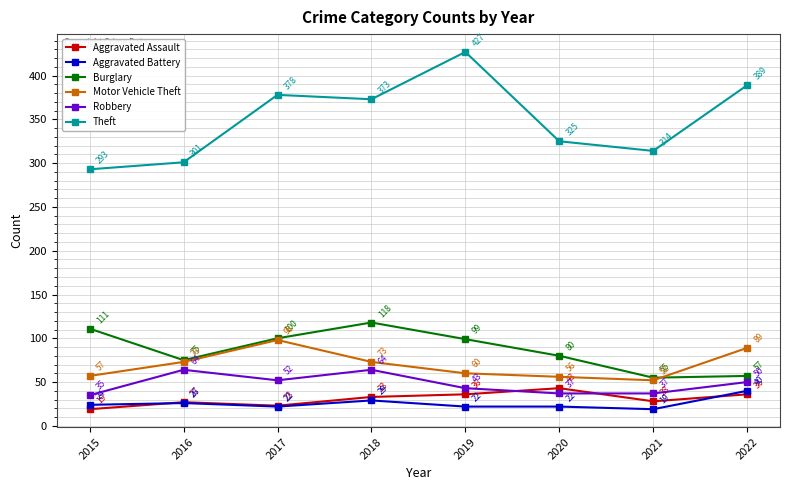

Which series has the largest range (max minus min)?

Theft